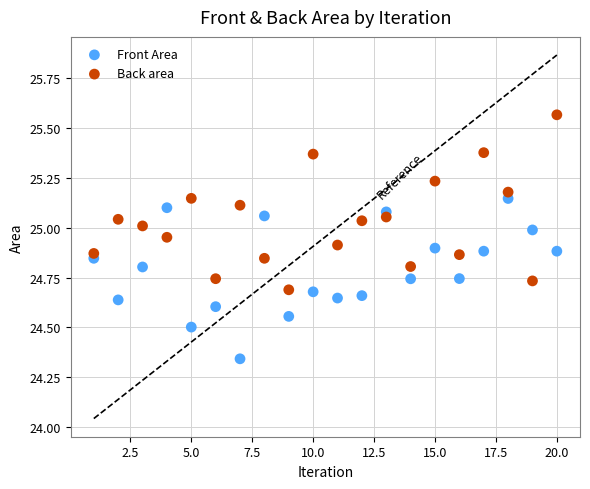

Which series reaches the minimum Y coordinate?

Front Area